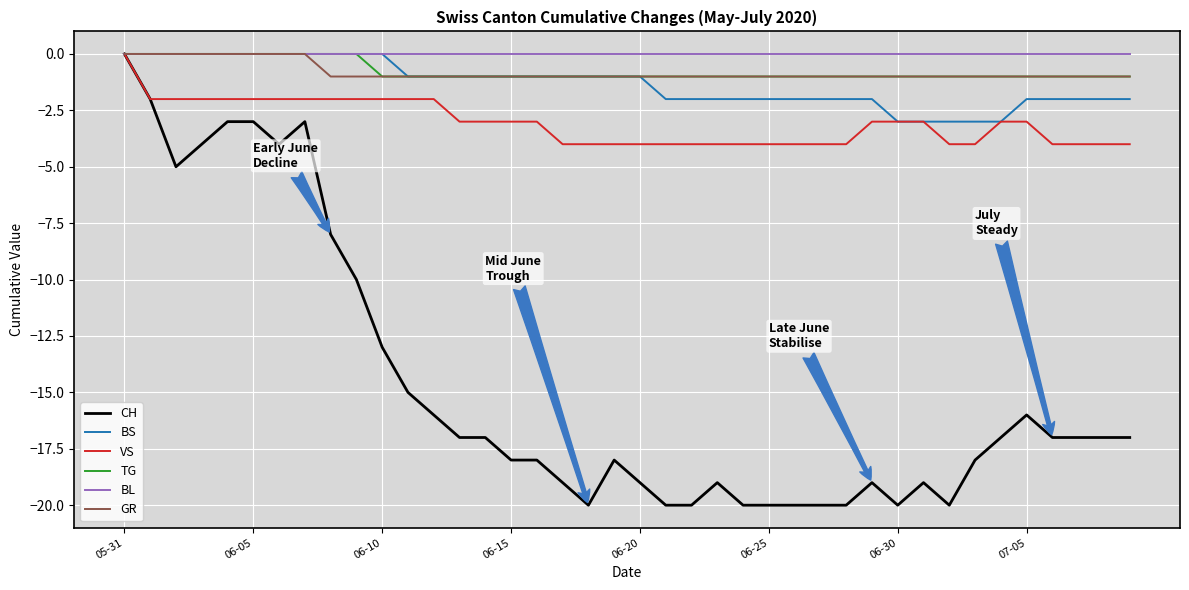

What is the minimum value for VS?

-4